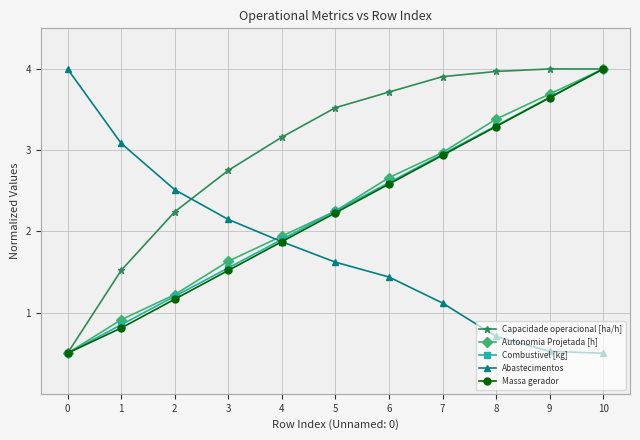

Is this an area chart (filled region under the line)?

No